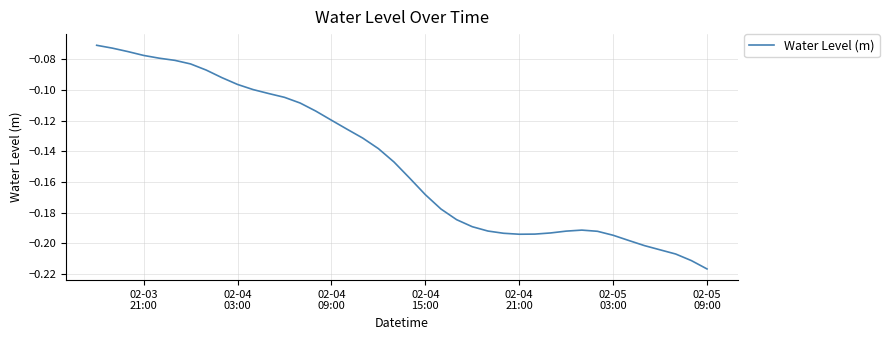

Reading right to left, transcribe all the data shown in this chart.

-0.2	-0.2	-0.2	-0.2	-0.2	-0.2	-0.2	-0.2	-0.2	-0.2	-0.2	-0.2	-0.2	-0.2	-0.2	-0.2	-0.2	-0.2	-0.2	-0.2	-0.1	-0.1	-0.1	-0.1	-0.1	-0.1	-0.1	-0.1	-0.1	-0.1	-0.1	-0.1	-0.1	-0.1	-0.1	-0.1	-0.1	-0.1	-0.1	-0.1